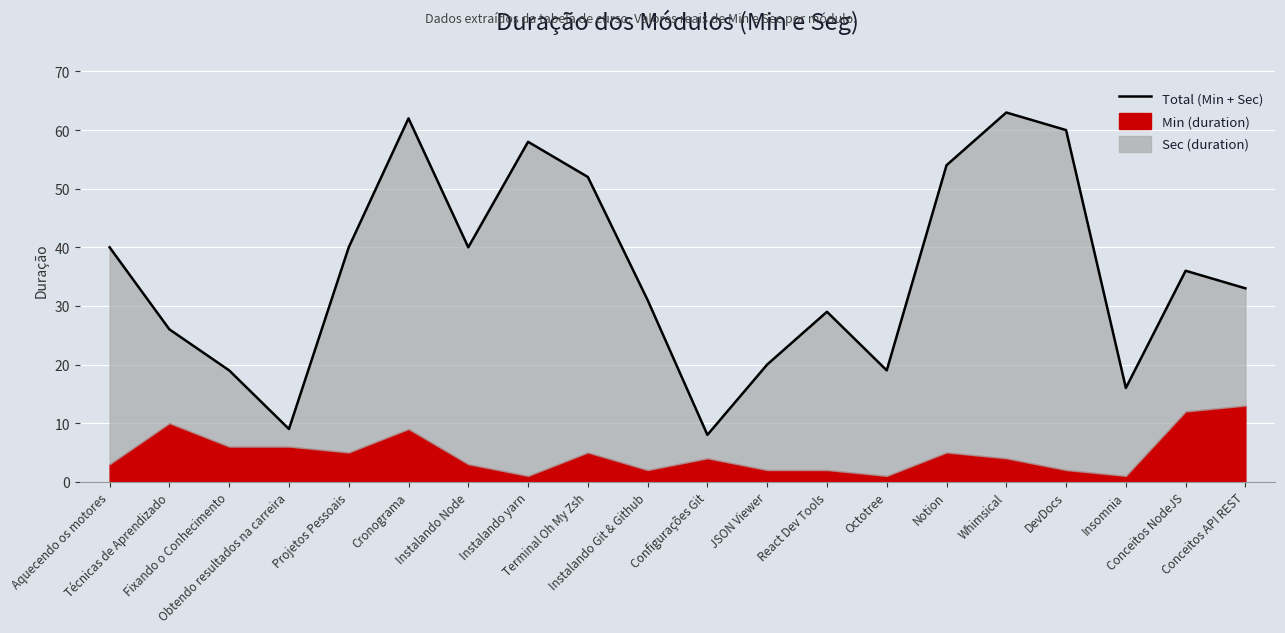

What is the maximum value shown in the chart?

63